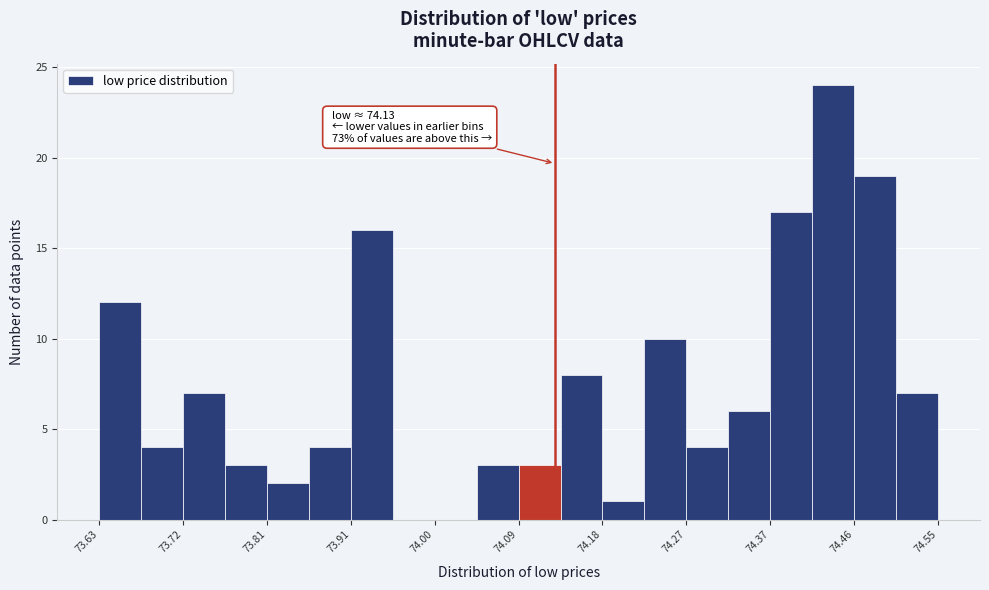

Which range on the x-axis has the tallest bar?

74.412 to 74.458